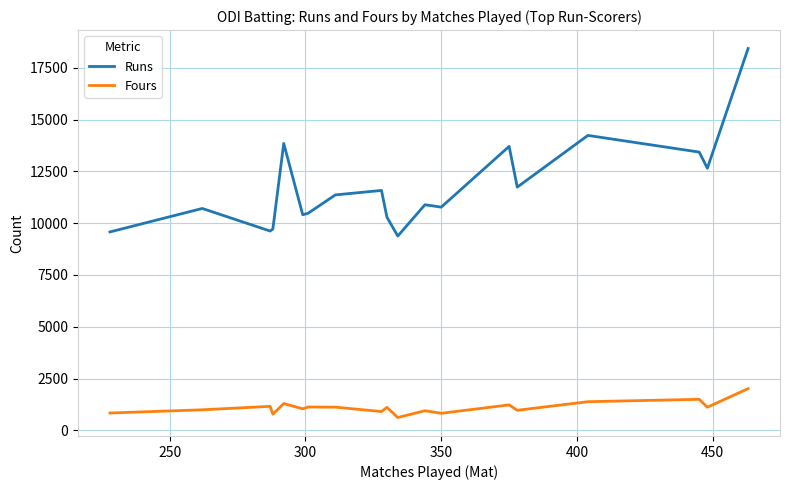

How many lines are shown in the chart?

2